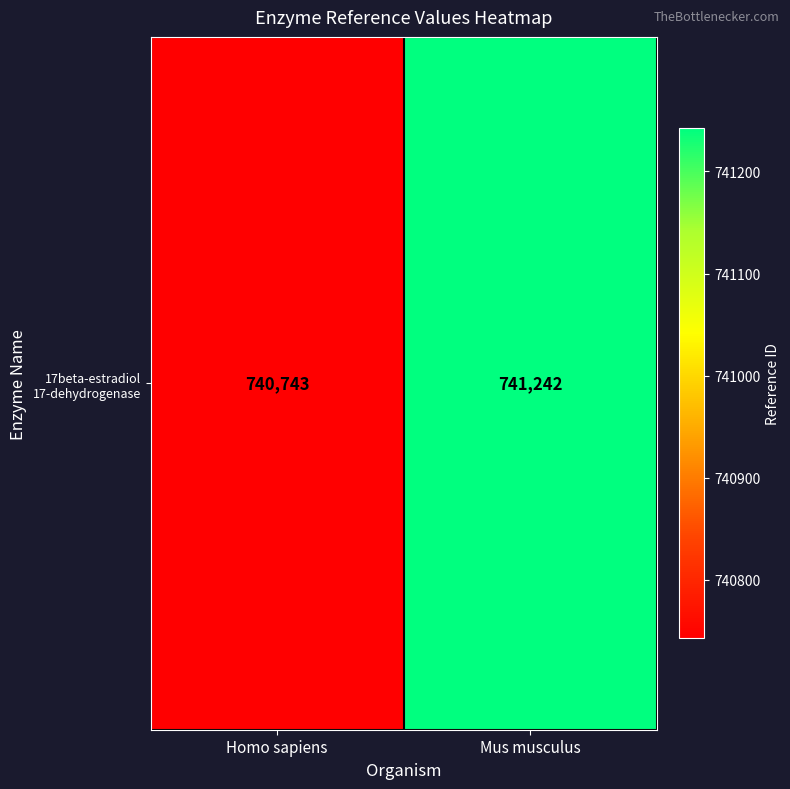

Count the number of categories in the chart.

2